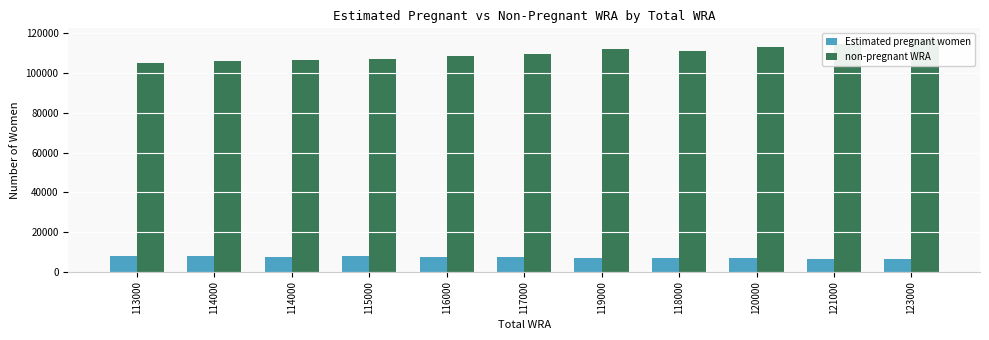

List the series in order of their peak value, highest first.

non-pregnant WRA, Estimated pregnant women